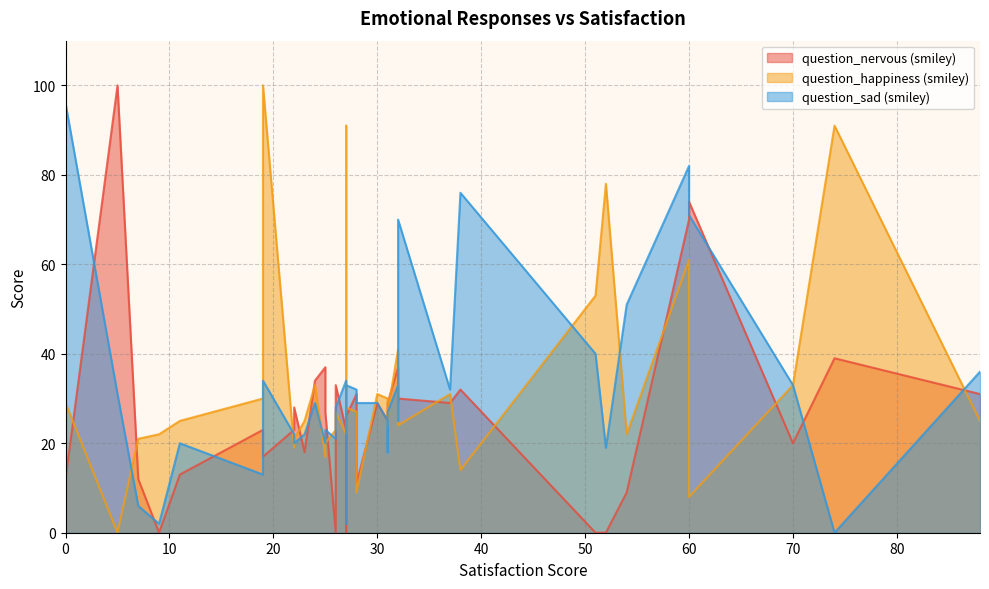

After their last crossing, which series has the higher values: question_happiness (smiley) or question_sad (smiley)?

question_sad (smiley)